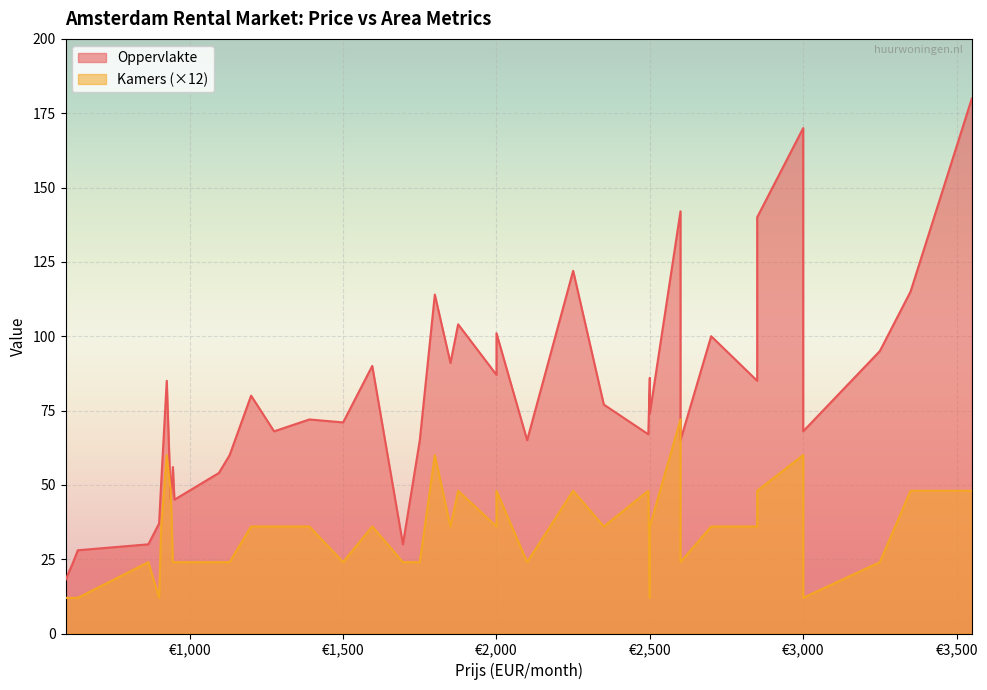

What is the sum of the Oppervlakte values at 2500 and 2850?

171